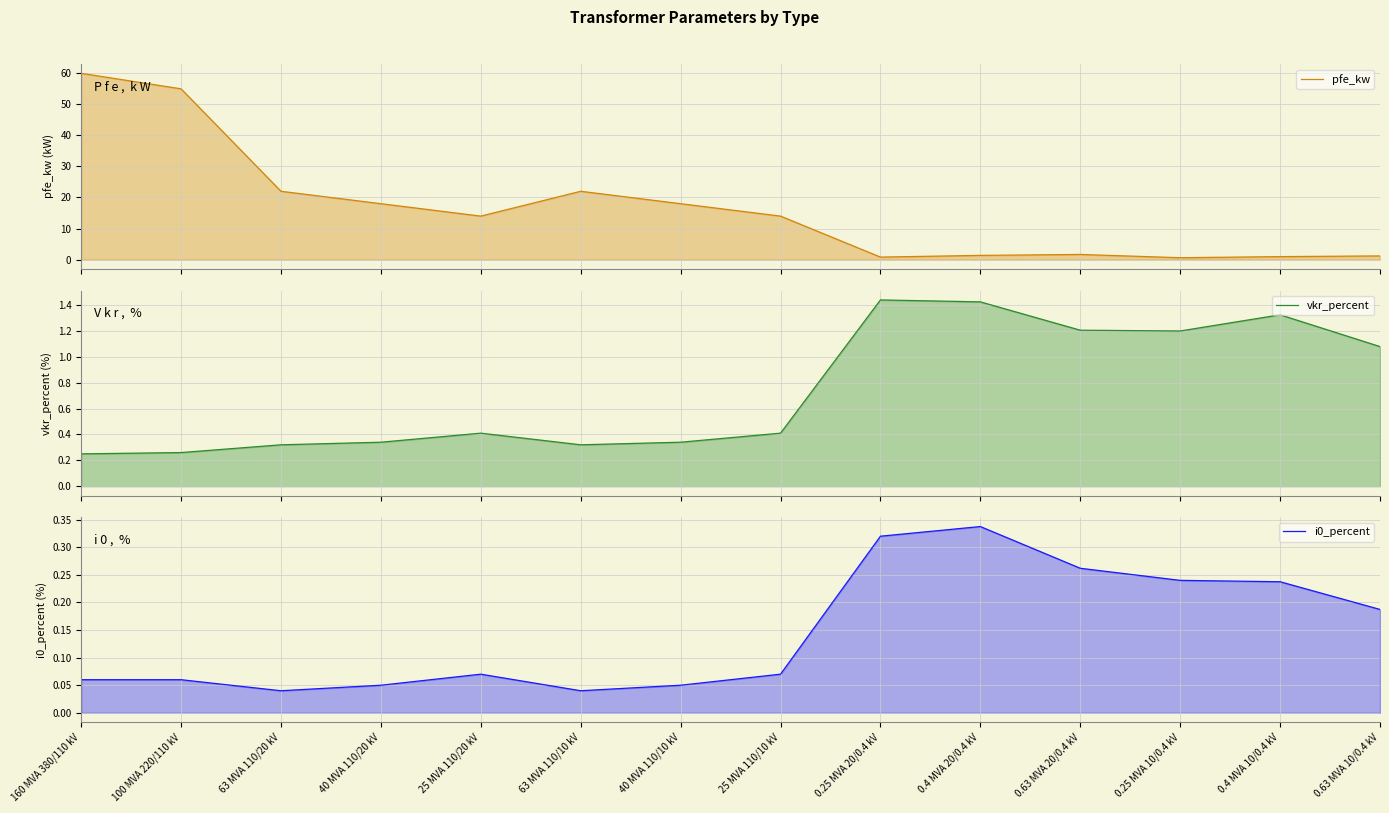

Rank the categories by vkr_percent value from lowest to highest.

160 MVA 380/110 kV, 100 MVA 220/110 kV, 63 MVA 110/20 kV, 63 MVA 110/10 kV, 40 MVA 110/20 kV, 40 MVA 110/10 kV, 25 MVA 110/20 kV, 25 MVA 110/10 kV, 0.63 MVA 10/0.4 kV, 0.25 MVA 10/0.4 kV, 0.63 MVA 20/0.4 kV, 0.4 MVA 10/0.4 kV, 0.4 MVA 20/0.4 kV, 0.25 MVA 20/0.4 kV